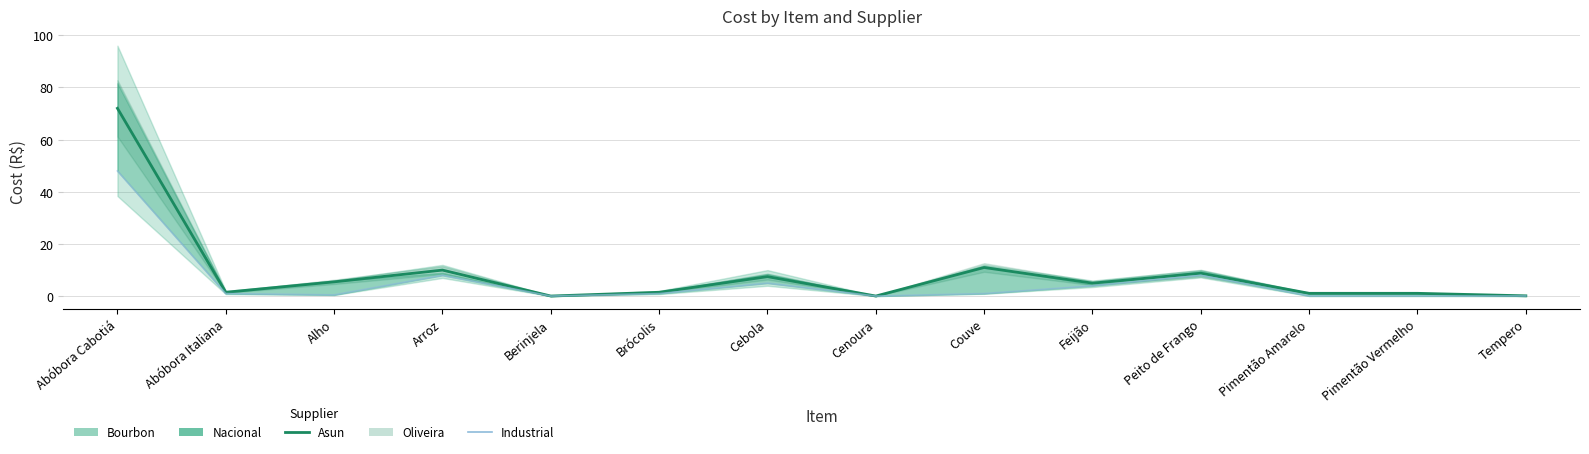

How many values in the Asun series exceed 5?

6